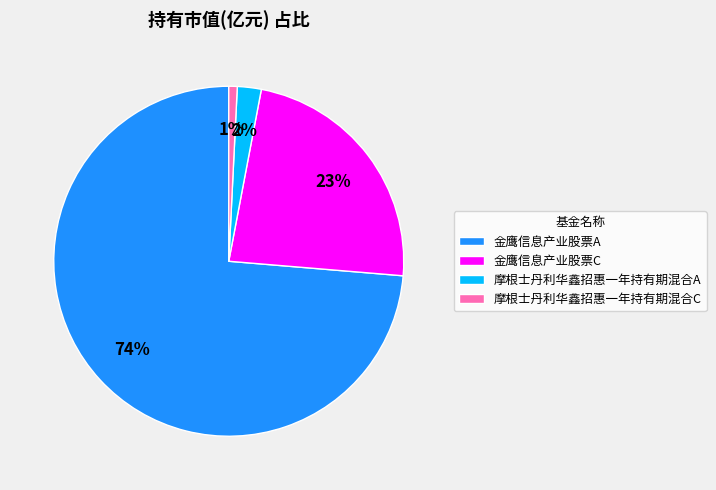

How many segments does this pie chart have?

4